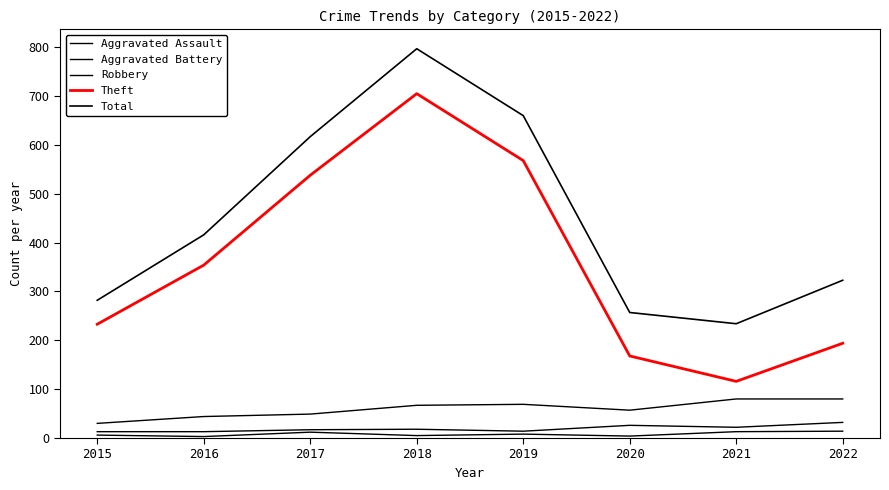

Which series has the largest total across all categories?

Total